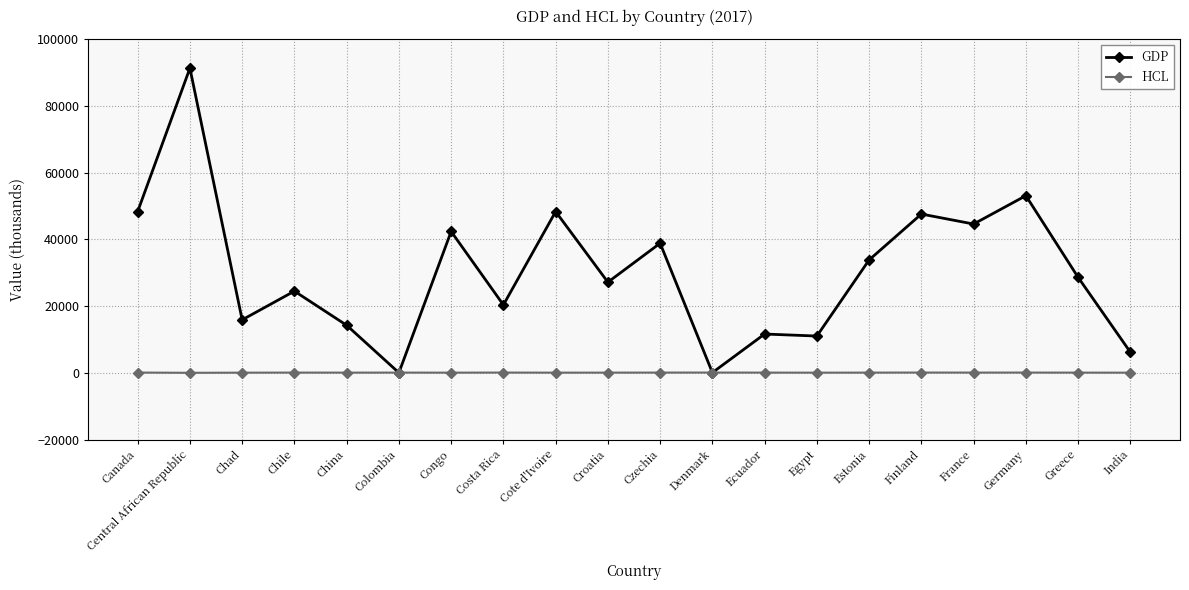

What is the difference between the GDP values at Egypt and Congo?

31332.1